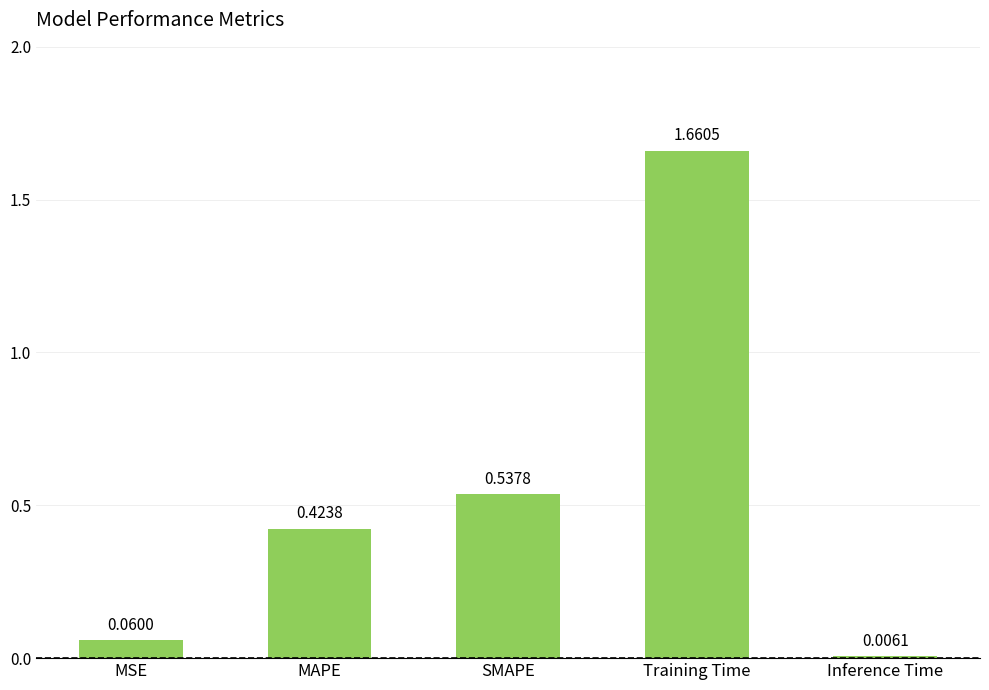

Rank the categories by value from highest to lowest.

Training Time, SMAPE, MAPE, MSE, Inference Time